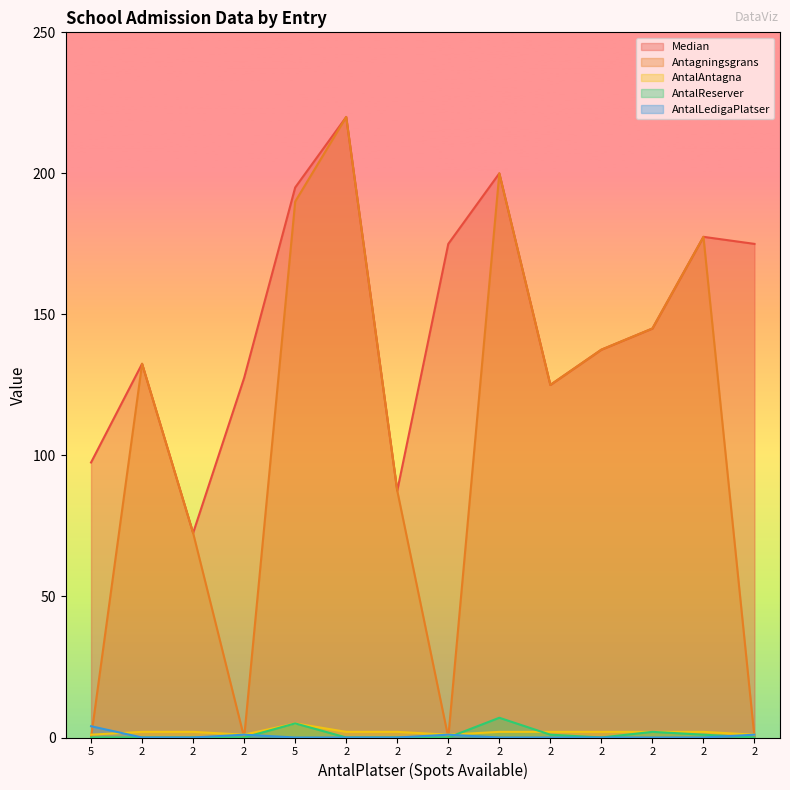

True or false: AntalReserver has a value of -3.3 at 2.

False